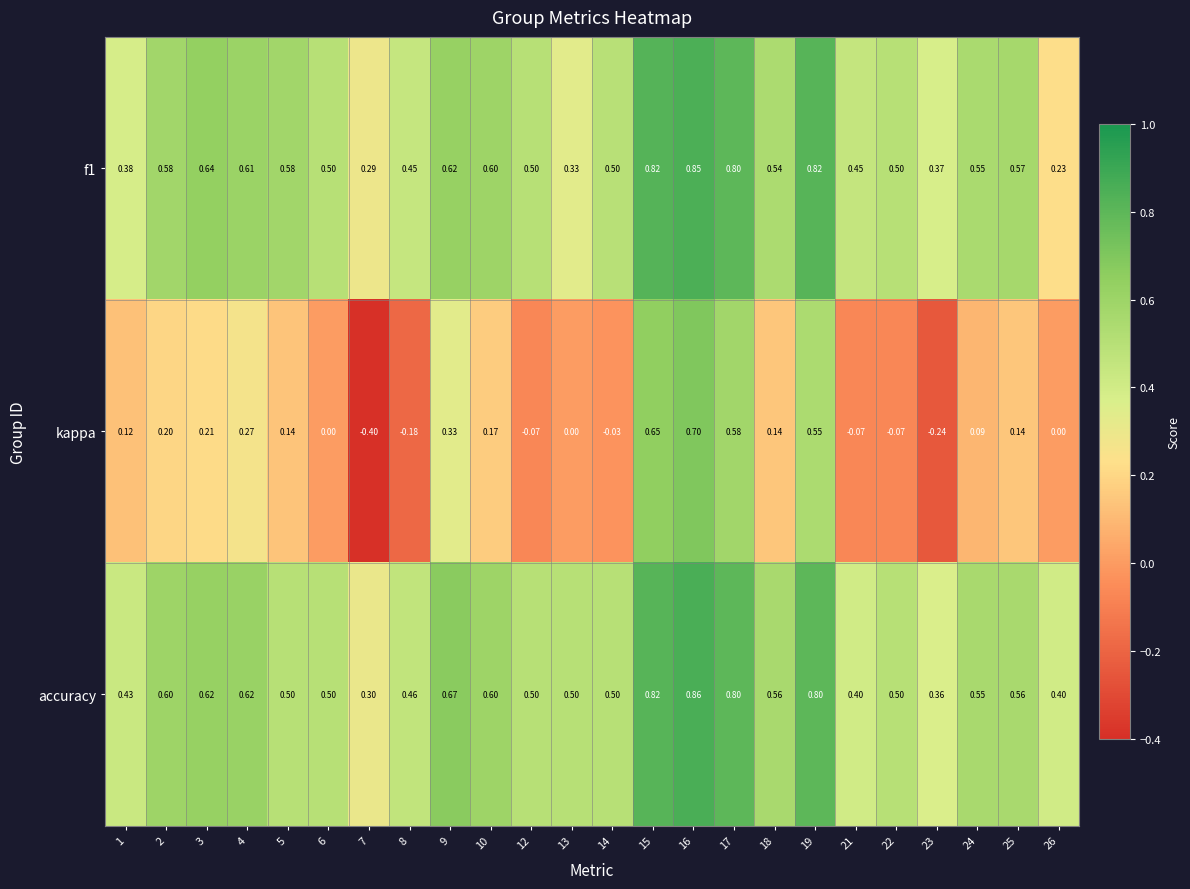

Between 2 and 16, which series saw the biggest shift?

kappa